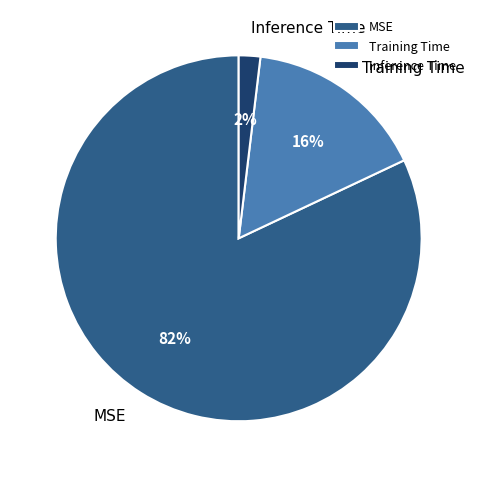

Which category accounts for the majority?

MSE